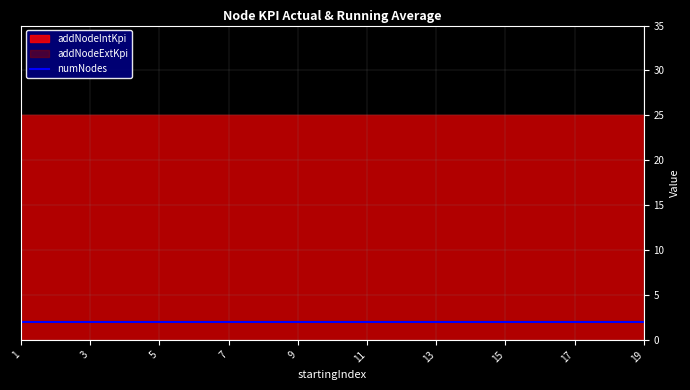

Which has a higher value, 5 or 7?

5